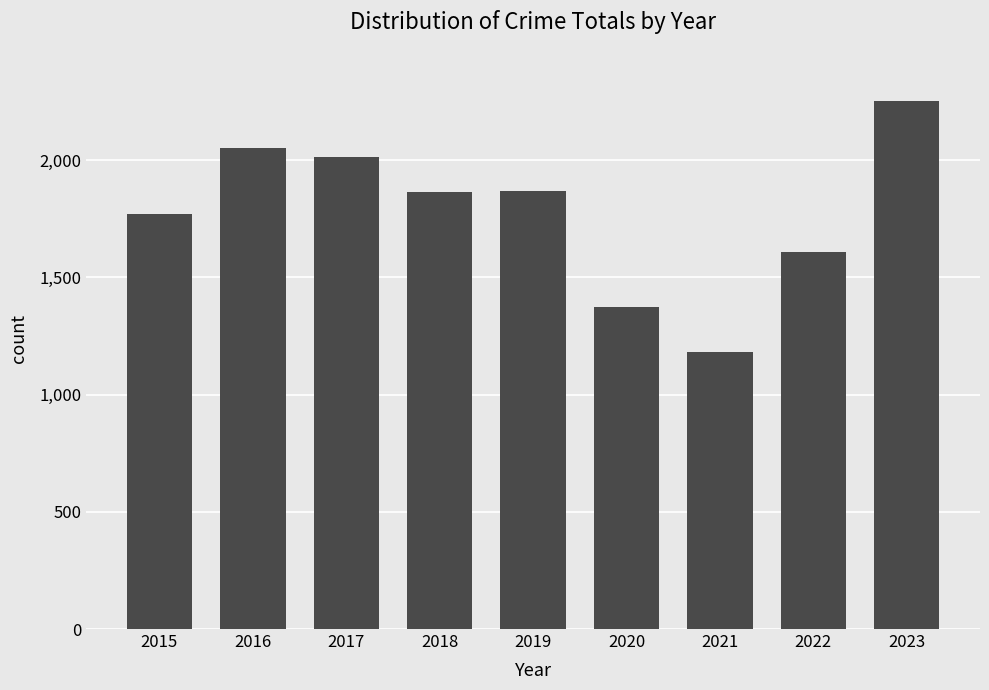

What is the value of the 4th bar from the left?

1865